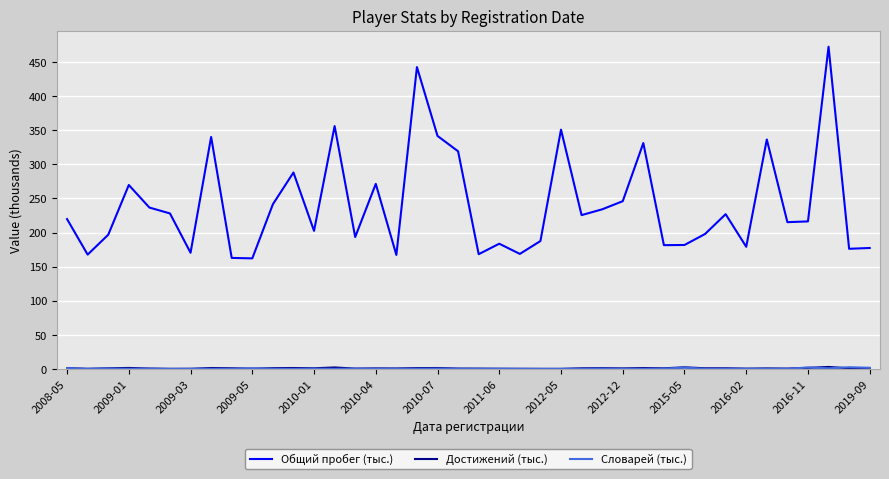

Which series has the largest total across all categories?

Общий пробег (тыс.)